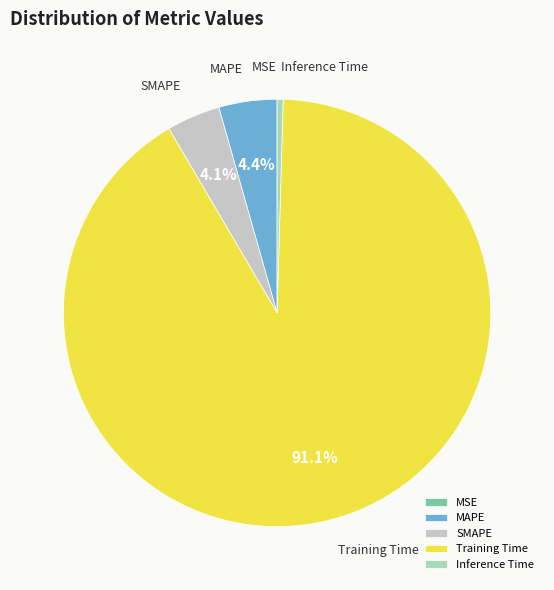

Which slice represents more than half of the pie?

Training Time